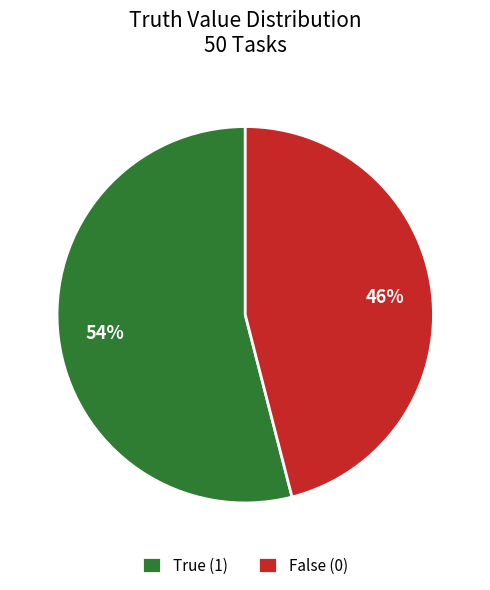

Count the number of slices in the pie.

2